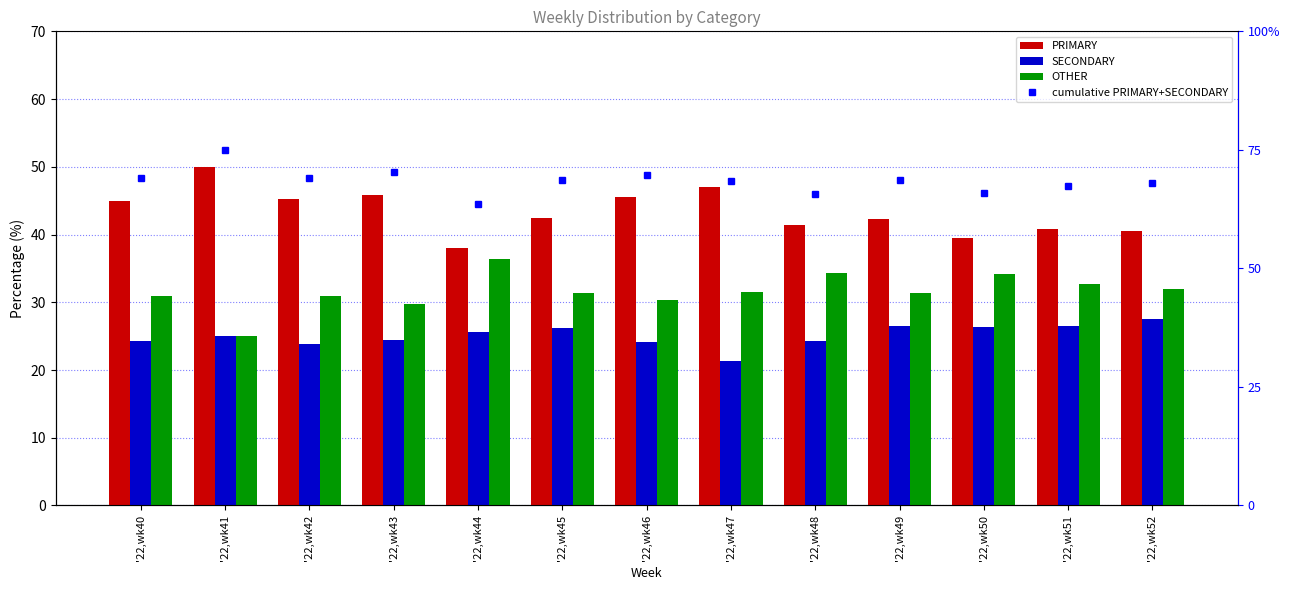

What is the approximate value of OTHER at '22,wk43?

29.7